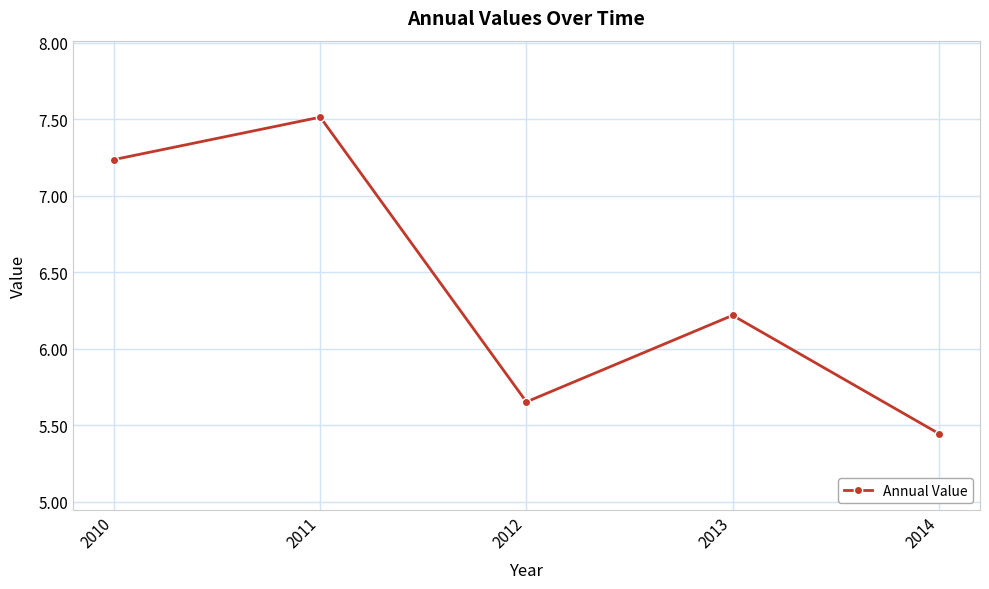

List the labels in order of value, smallest first.

2014, 2012, 2013, 2010, 2011